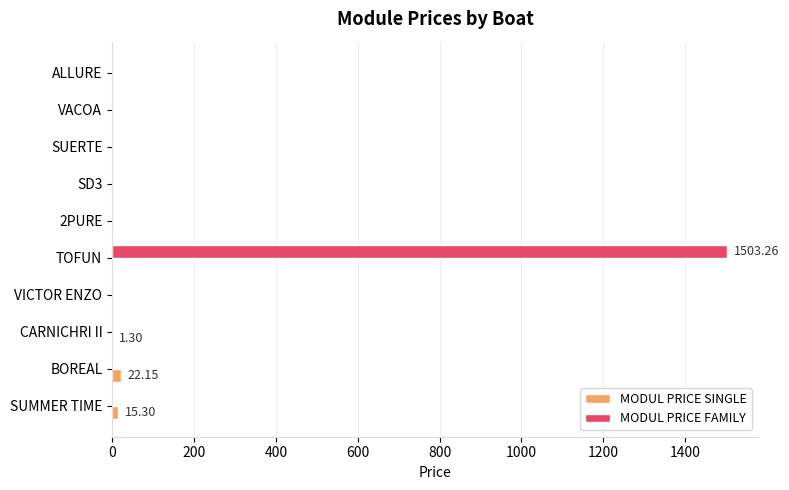

Which series has the largest total across all categories?

MODUL PRICE FAMILY